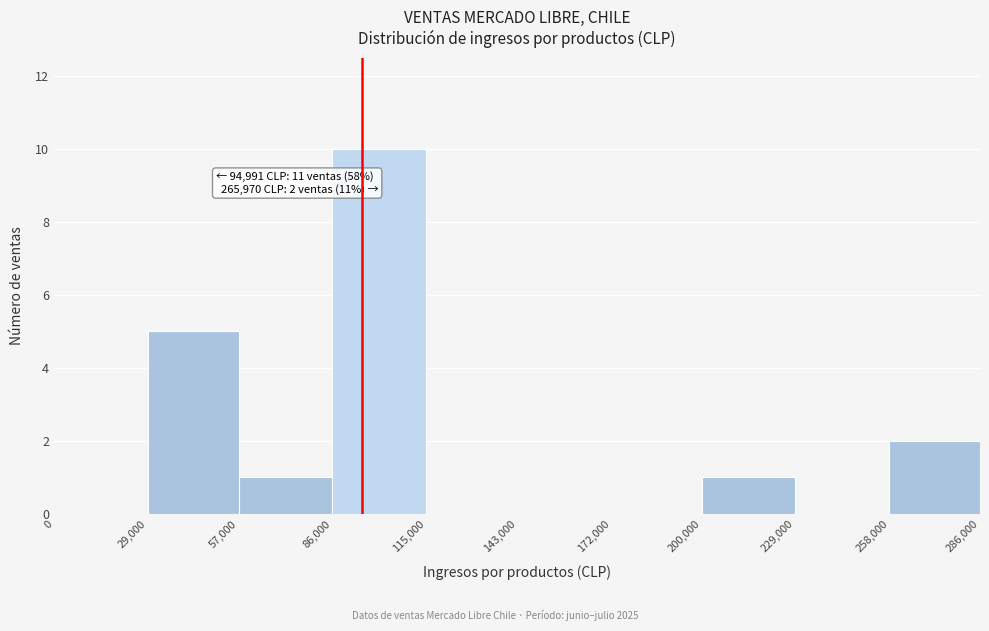

Which range on the x-axis has the tallest bar?

86,000 to 115,000